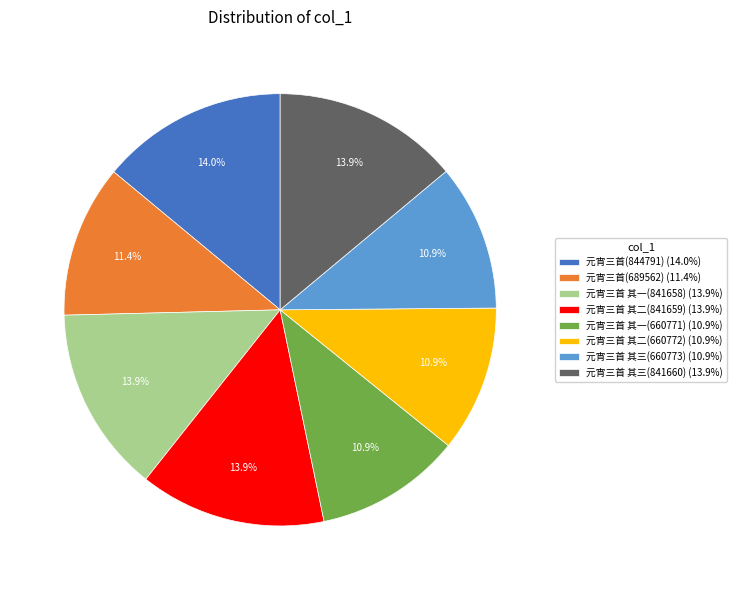

Approximately how many times larger is the value at 元宵三首 其一(841658) compared to 元宵三首(844791)?

1.0